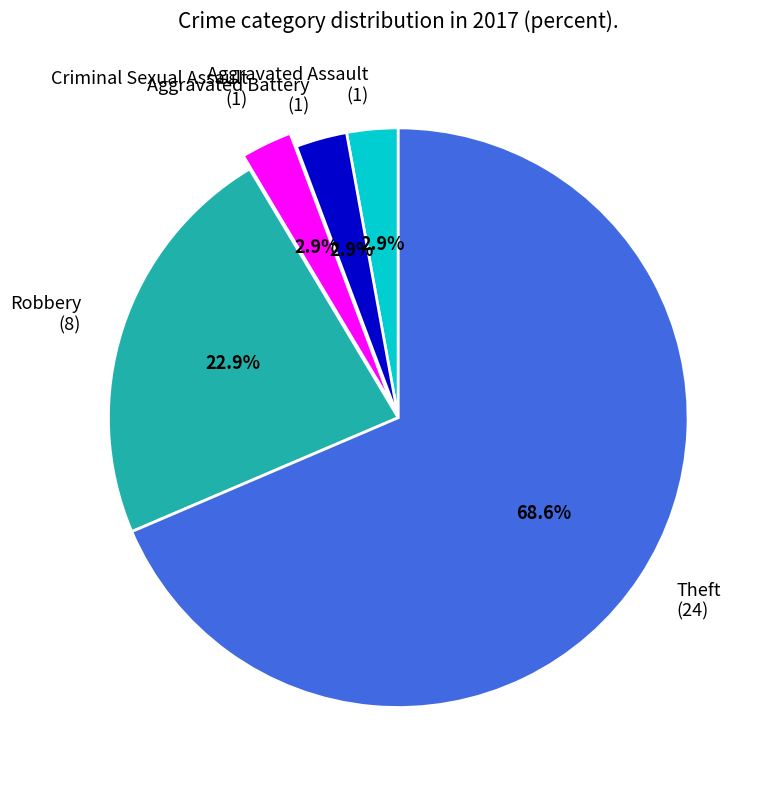

Which has a higher value, Robbery (8) or Aggravated Battery (1)?

Robbery (8)